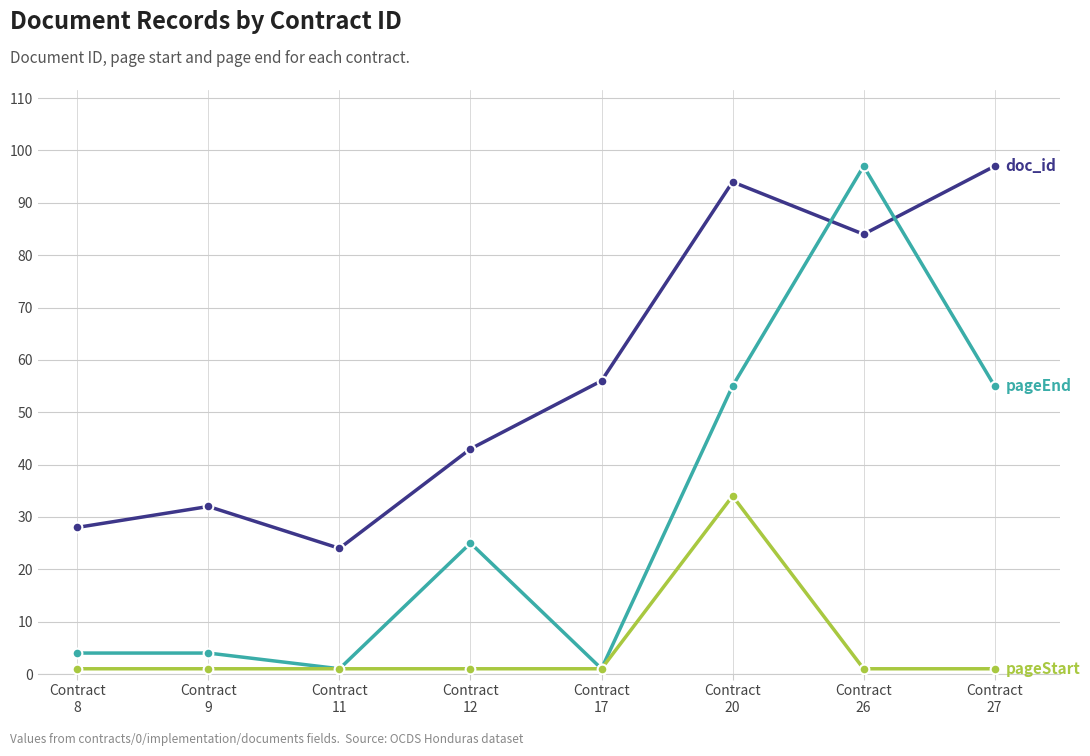

Reading right to left, transcribe all the data shown in this chart.

doc_id: 97	84	94	56	43	24	32	28
pageEnd: 55	97	55	1	25	1	4	4
pageStart: 1	1	34	1	1	1	1	1